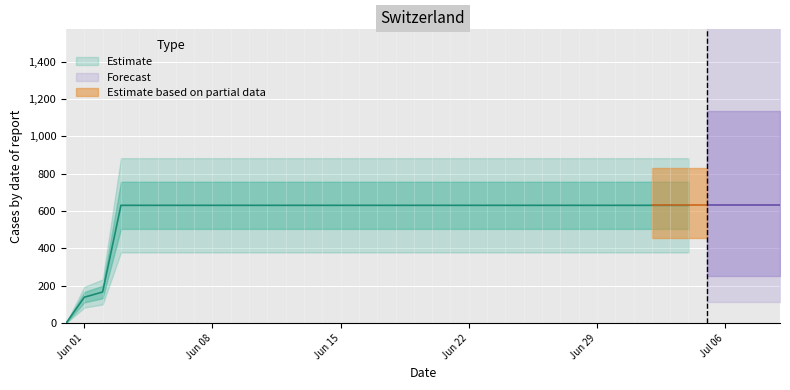

At which label is the value closest to 315?

2020-06-02